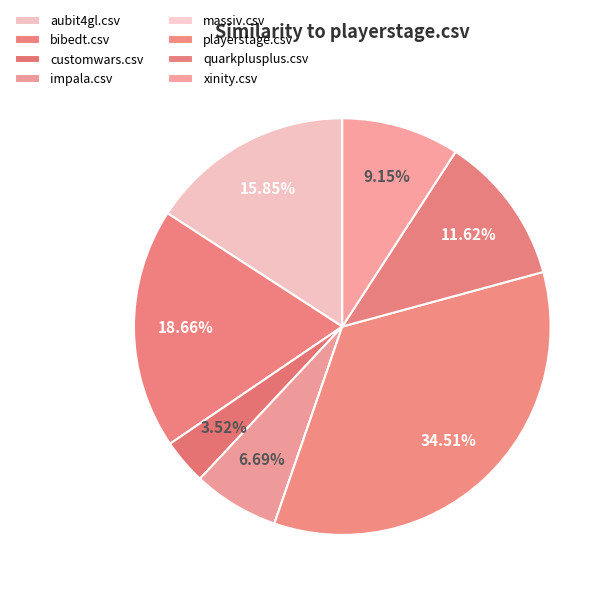

To the nearest percent, what portion does playerstage.csv represent?

35%